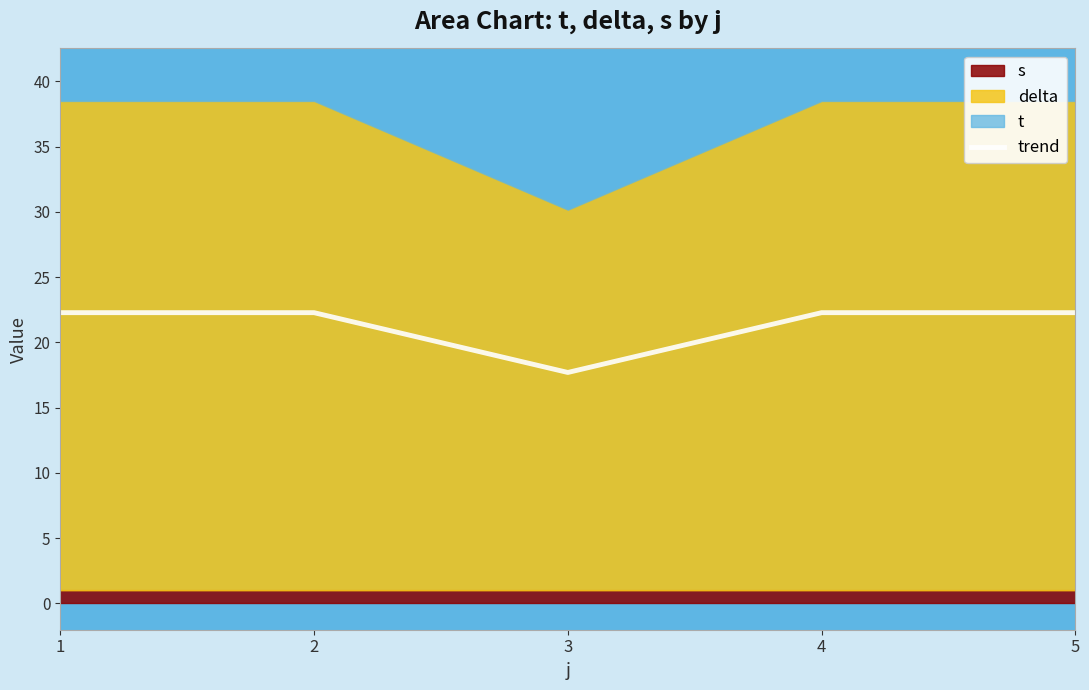

Which has a higher value, 5 or 3?

5